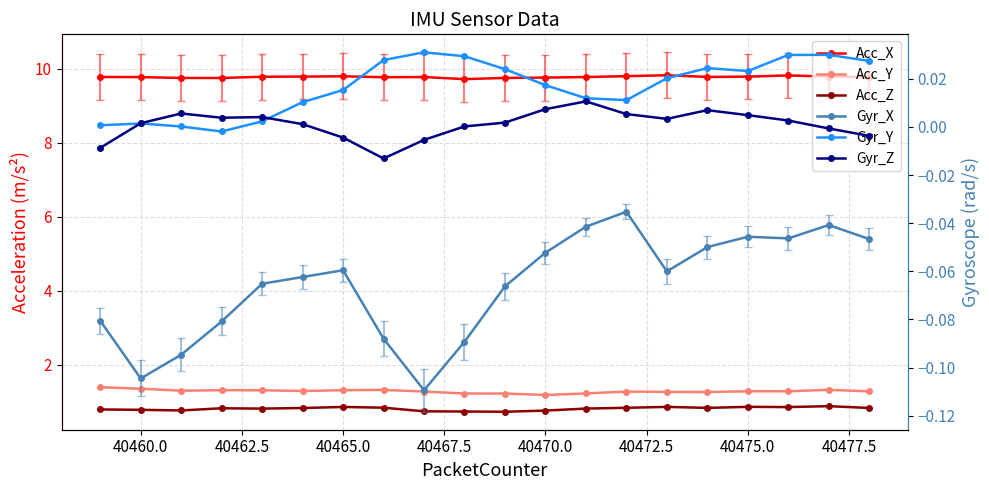

At how many categories does at least one series exceed 3?

20